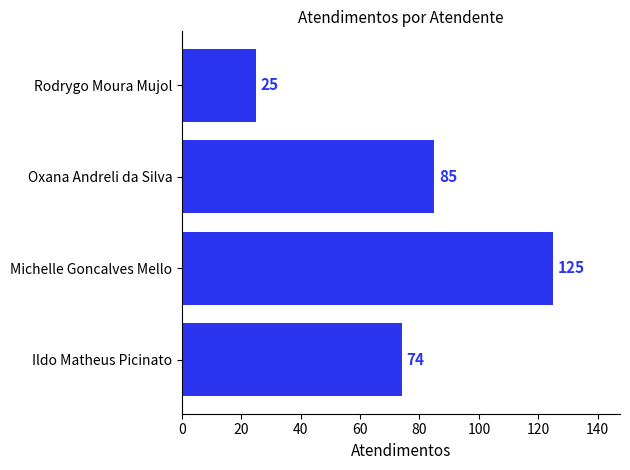

Which category has the highest value across all series?

Michelle Goncalves Mello